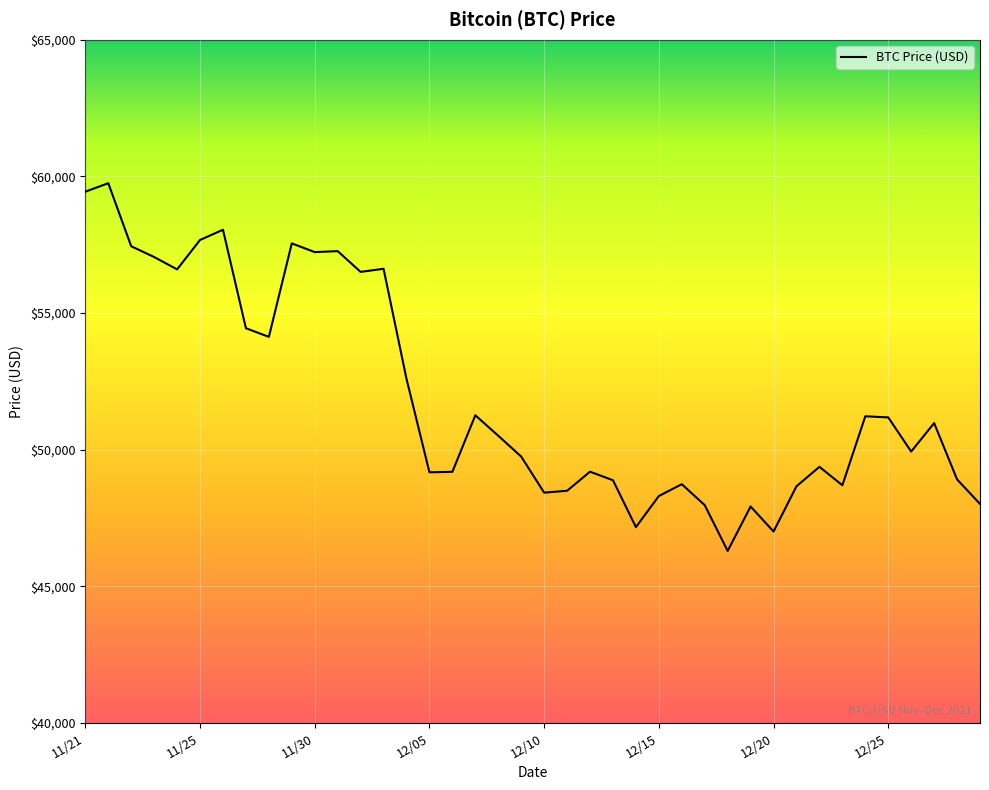

What is the difference between the maximum and minimum values?

13453